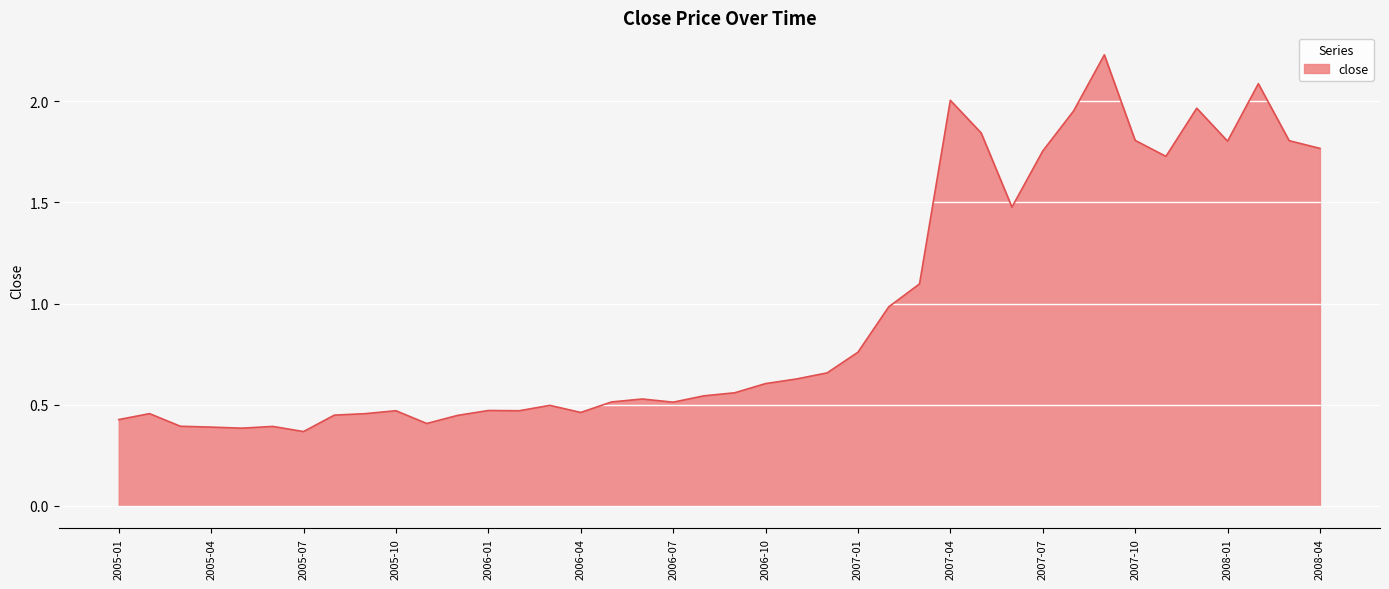

What is the difference between the maximum and minimum values?

1.9